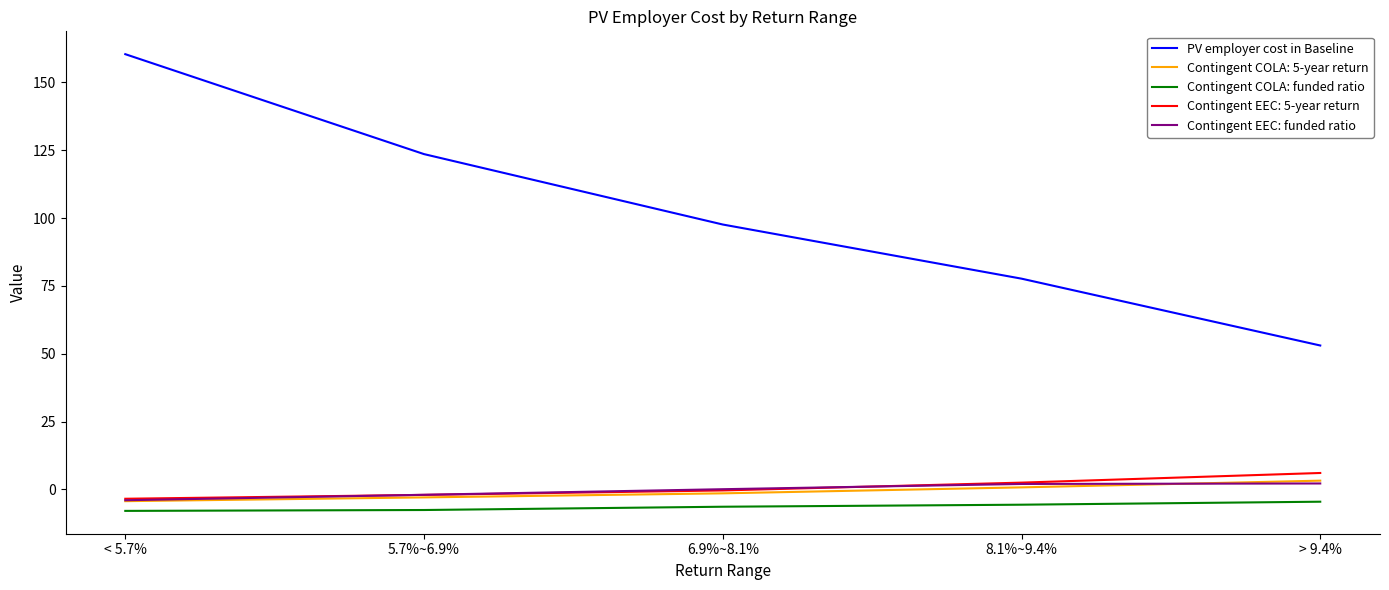

The value of Contingent COLA: funded ratio at 5.7%~6.9% is -7.6. True or false?

True